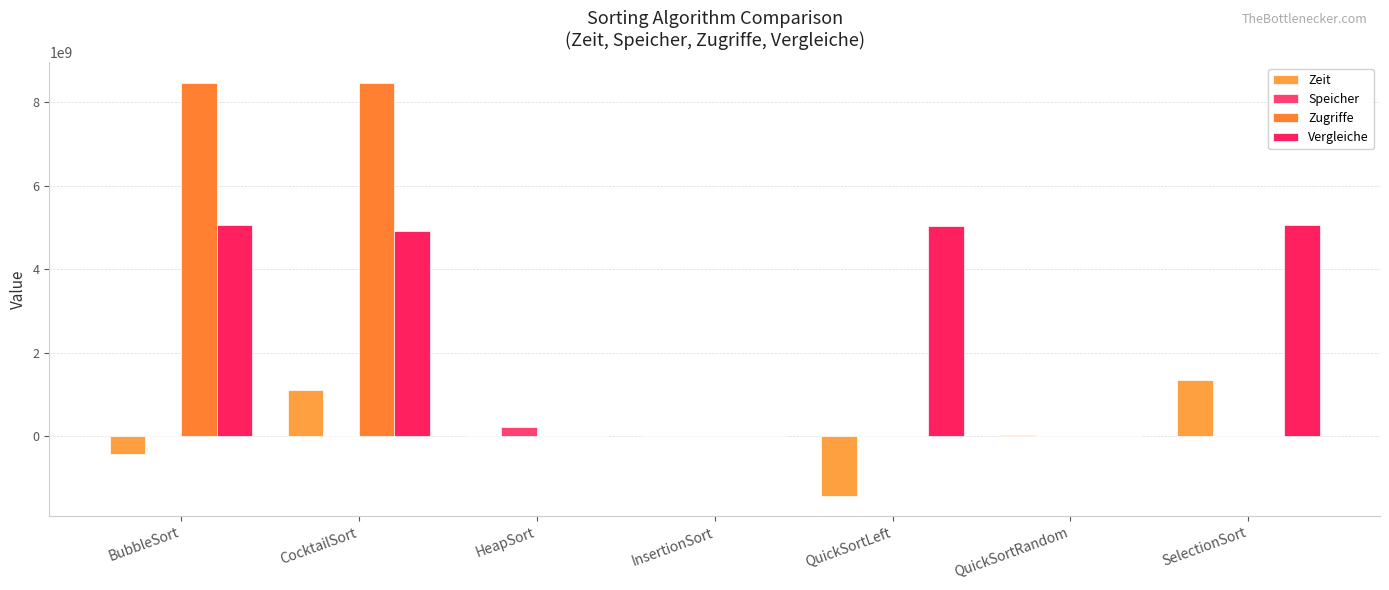

Count the number of categories in the chart.

7